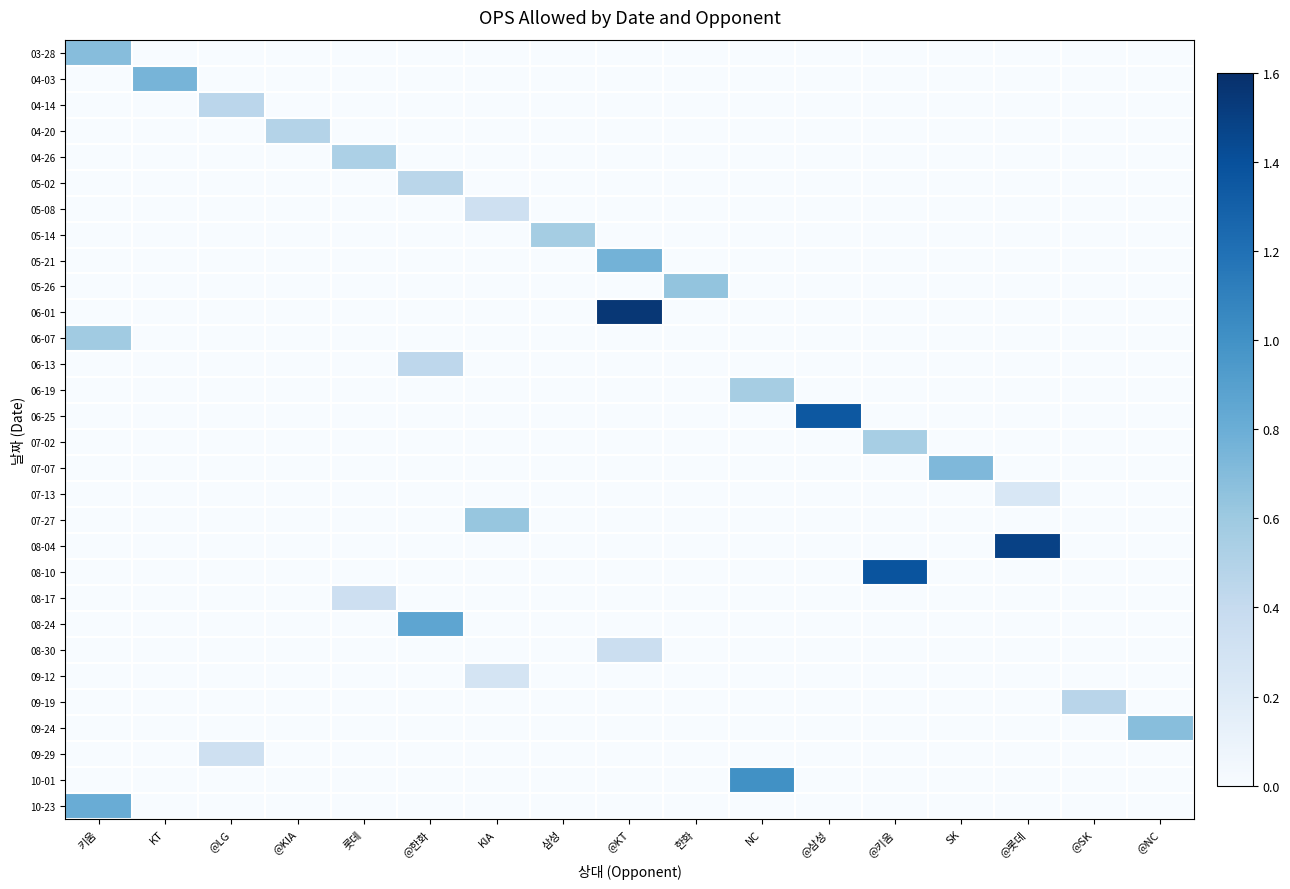

Reading left to right, transcribe all the data shown in this chart.

row_0: 0.7	0.0	0.0	0.0	0.0	0.0	0.0	0.0	0.0	0.0	0.0	0.0	0.0	0.0	0.0	0.0	0.0
row_1: 0.0	0.8	0.0	0.0	0.0	0.0	0.0	0.0	0.0	0.0	0.0	0.0	0.0	0.0	0.0	0.0	0.0
row_2: 0.0	0.0	0.5	0.0	0.0	0.0	0.0	0.0	0.0	0.0	0.0	0.0	0.0	0.0	0.0	0.0	0.0
row_3: 0.0	0.0	0.0	0.5	0.0	0.0	0.0	0.0	0.0	0.0	0.0	0.0	0.0	0.0	0.0	0.0	0.0
row_4: 0.0	0.0	0.0	0.0	0.5	0.0	0.0	0.0	0.0	0.0	0.0	0.0	0.0	0.0	0.0	0.0	0.0
row_5: 0.0	0.0	0.0	0.0	0.0	0.5	0.0	0.0	0.0	0.0	0.0	0.0	0.0	0.0	0.0	0.0	0.0
row_6: 0.0	0.0	0.0	0.0	0.0	0.0	0.3	0.0	0.0	0.0	0.0	0.0	0.0	0.0	0.0	0.0	0.0
row_7: 0.0	0.0	0.0	0.0	0.0	0.0	0.0	0.6	0.0	0.0	0.0	0.0	0.0	0.0	0.0	0.0	0.0
row_8: 0.0	0.0	0.0	0.0	0.0	0.0	0.0	0.0	0.8	0.0	0.0	0.0	0.0	0.0	0.0	0.0	0.0
row_9: 0.0	0.0	0.0	0.0	0.0	0.0	0.0	0.0	0.0	0.6	0.0	0.0	0.0	0.0	0.0	0.0	0.0
row_10: 0.0	0.0	0.0	0.0	0.0	0.0	0.0	0.0	1.6	0.0	0.0	0.0	0.0	0.0	0.0	0.0	0.0
row_11: 0.6	0.0	0.0	0.0	0.0	0.0	0.0	0.0	0.0	0.0	0.0	0.0	0.0	0.0	0.0	0.0	0.0
row_12: 0.0	0.0	0.0	0.0	0.0	0.4	0.0	0.0	0.0	0.0	0.0	0.0	0.0	0.0	0.0	0.0	0.0
row_13: 0.0	0.0	0.0	0.0	0.0	0.0	0.0	0.0	0.0	0.0	0.6	0.0	0.0	0.0	0.0	0.0	0.0
row_14: 0.0	0.0	0.0	0.0	0.0	0.0	0.0	0.0	0.0	0.0	0.0	1.4	0.0	0.0	0.0	0.0	0.0
row_15: 0.0	0.0	0.0	0.0	0.0	0.0	0.0	0.0	0.0	0.0	0.0	0.0	0.6	0.0	0.0	0.0	0.0
row_16: 0.0	0.0	0.0	0.0	0.0	0.0	0.0	0.0	0.0	0.0	0.0	0.0	0.0	0.7	0.0	0.0	0.0
row_17: 0.0	0.0	0.0	0.0	0.0	0.0	0.0	0.0	0.0	0.0	0.0	0.0	0.0	0.0	0.2	0.0	0.0
row_18: 0.0	0.0	0.0	0.0	0.0	0.0	0.6	0.0	0.0	0.0	0.0	0.0	0.0	0.0	0.0	0.0	0.0
row_19: 0.0	0.0	0.0	0.0	0.0	0.0	0.0	0.0	0.0	0.0	0.0	0.0	0.0	0.0	1.5	0.0	0.0
row_20: 0.0	0.0	0.0	0.0	0.0	0.0	0.0	0.0	0.0	0.0	0.0	0.0	1.4	0.0	0.0	0.0	0.0
row_21: 0.0	0.0	0.0	0.0	0.3	0.0	0.0	0.0	0.0	0.0	0.0	0.0	0.0	0.0	0.0	0.0	0.0
row_22: 0.0	0.0	0.0	0.0	0.0	0.9	0.0	0.0	0.0	0.0	0.0	0.0	0.0	0.0	0.0	0.0	0.0
row_23: 0.0	0.0	0.0	0.0	0.0	0.0	0.0	0.0	0.4	0.0	0.0	0.0	0.0	0.0	0.0	0.0	0.0
row_24: 0.0	0.0	0.0	0.0	0.0	0.0	0.3	0.0	0.0	0.0	0.0	0.0	0.0	0.0	0.0	0.0	0.0
row_25: 0.0	0.0	0.0	0.0	0.0	0.0	0.0	0.0	0.0	0.0	0.0	0.0	0.0	0.0	0.0	0.5	0.0
row_26: 0.0	0.0	0.0	0.0	0.0	0.0	0.0	0.0	0.0	0.0	0.0	0.0	0.0	0.0	0.0	0.0	0.7
row_27: 0.0	0.0	0.3	0.0	0.0	0.0	0.0	0.0	0.0	0.0	0.0	0.0	0.0	0.0	0.0	0.0	0.0
row_28: 0.0	0.0	0.0	0.0	0.0	0.0	0.0	0.0	0.0	0.0	1.0	0.0	0.0	0.0	0.0	0.0	0.0
row_29: 0.8	0.0	0.0	0.0	0.0	0.0	0.0	0.0	0.0	0.0	0.0	0.0	0.0	0.0	0.0	0.0	0.0